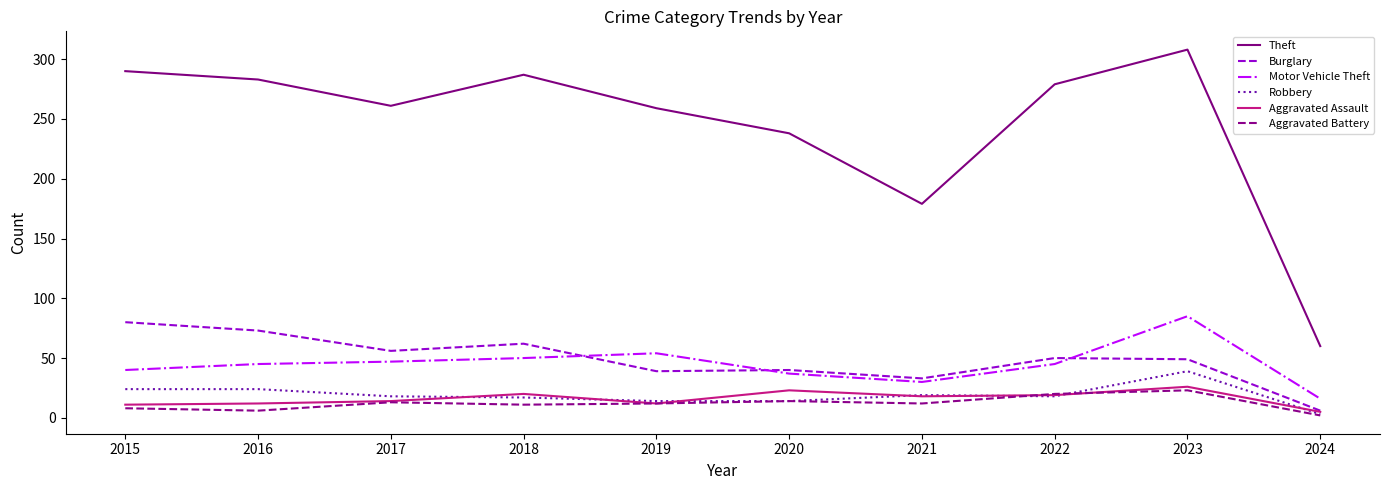

Is the value of Aggravated Assault at 2024 greater than the value of Motor Vehicle Theft at 2022?

No